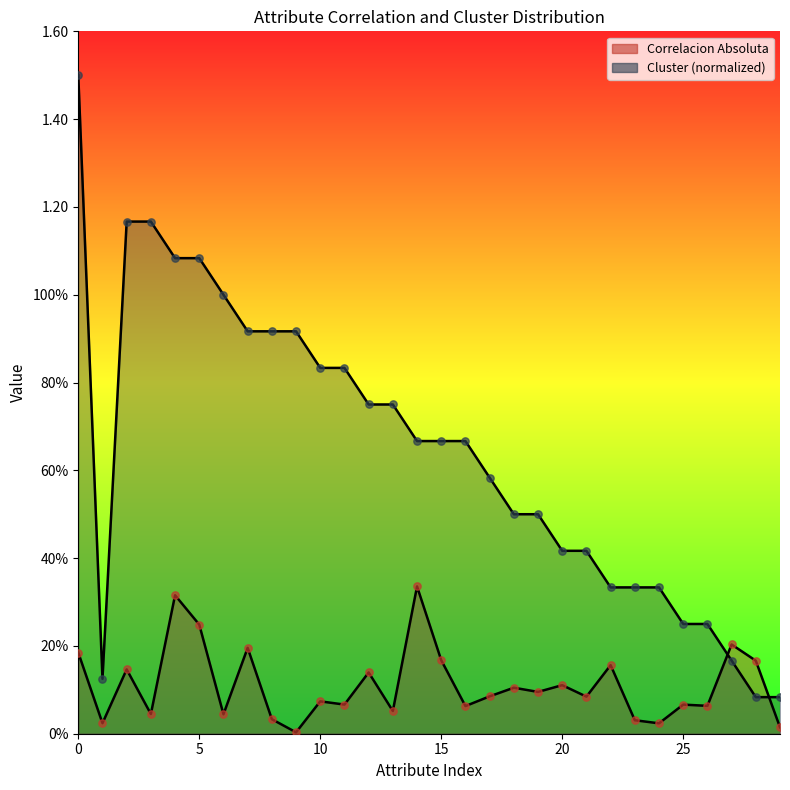

What is the total value across all series at 11?

0.9